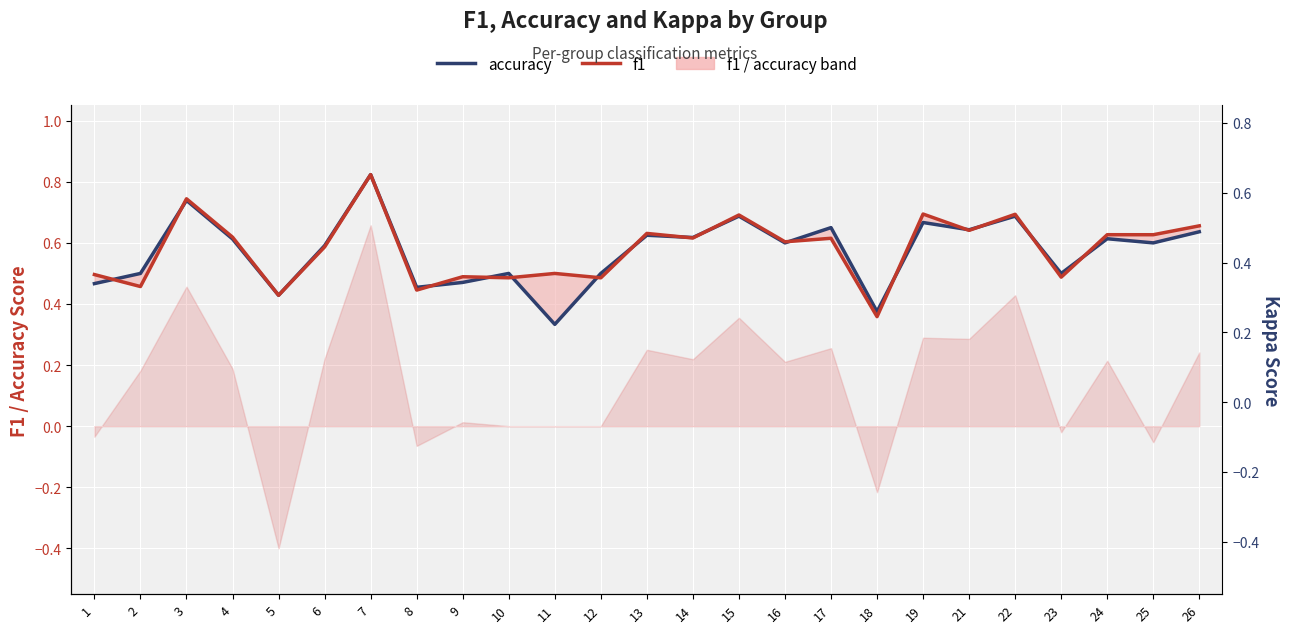

Between which two adjacent categories do f1 and accuracy first intersect?

1 and 2